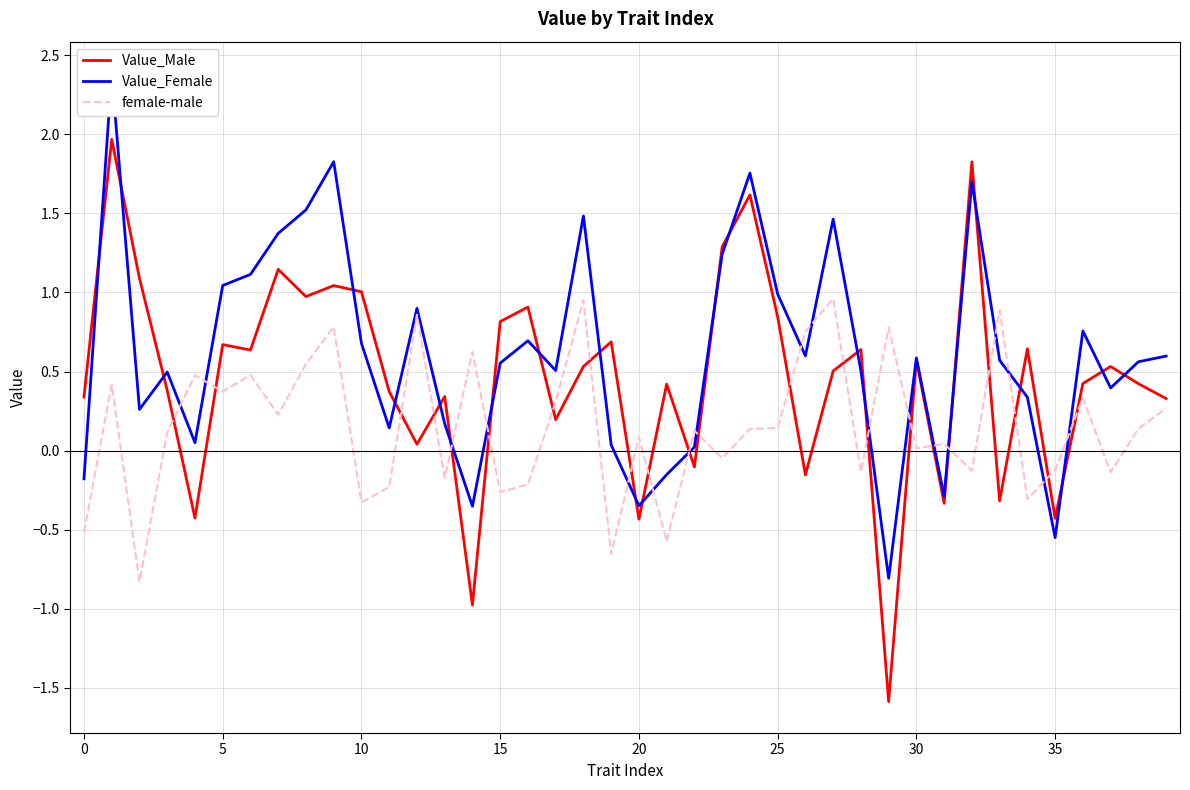

Which series changed the most between 34 and 38?

female-male